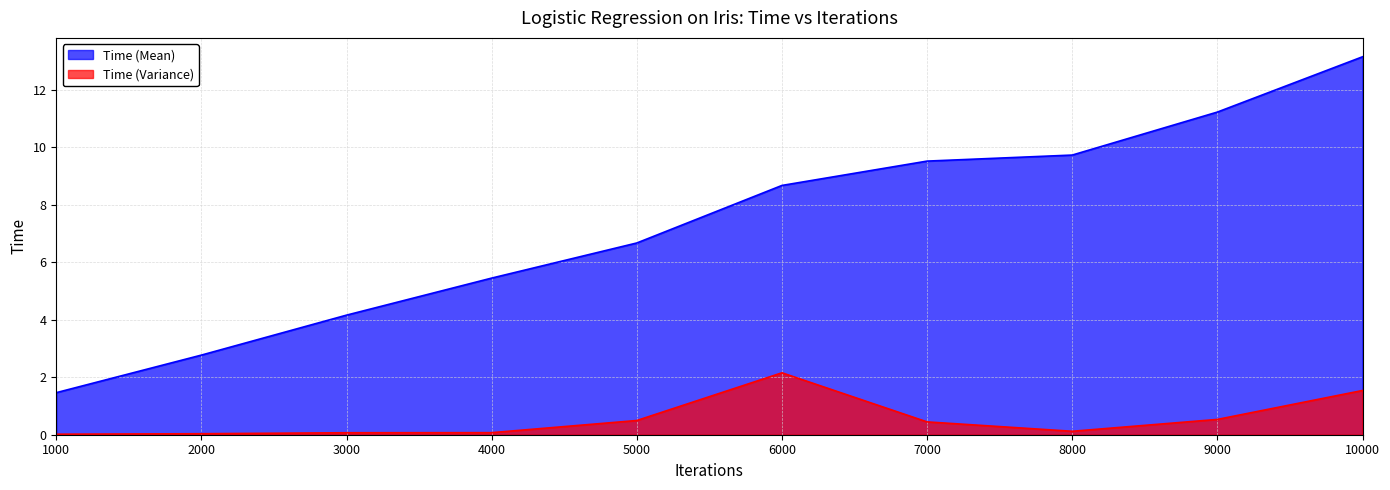

True or false: Time (Variance) and Time (Mean) intersect in this chart.

False